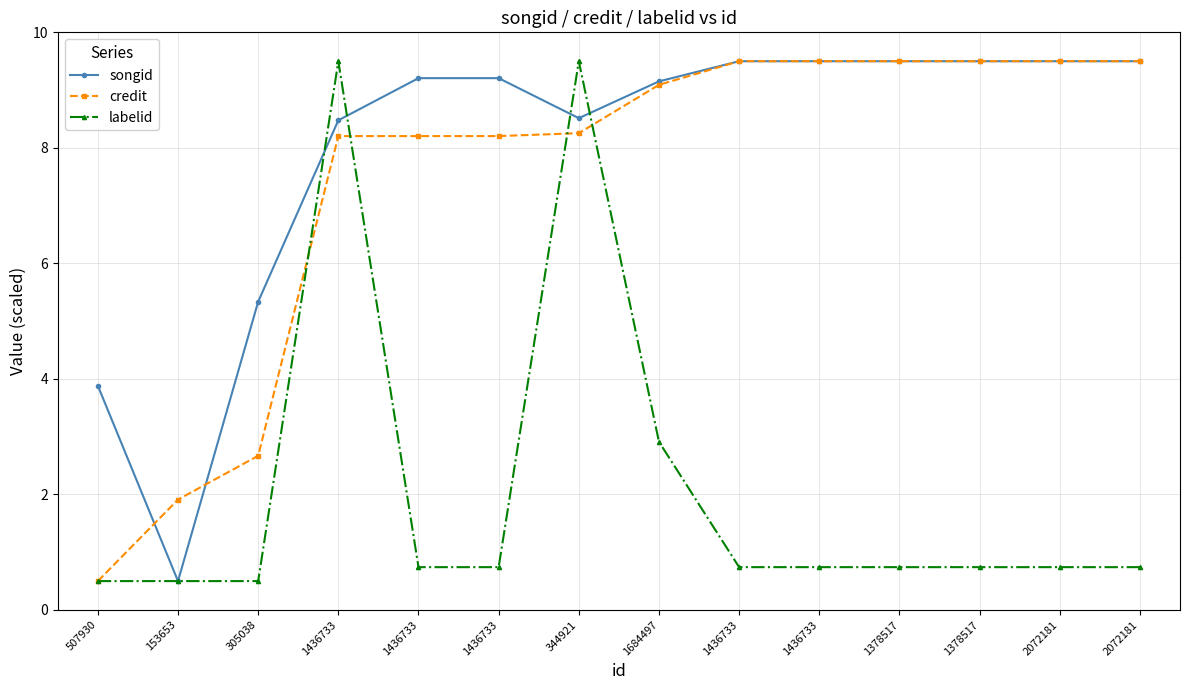

Where is the first local minimum for songid?

153653